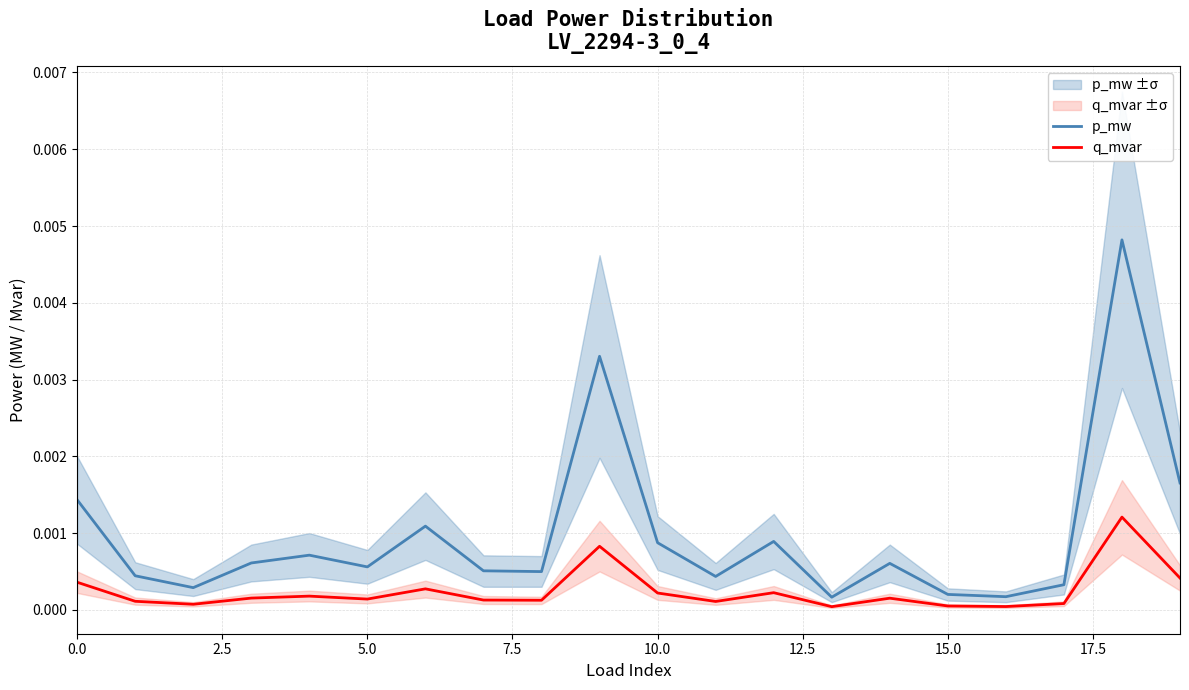

At which category is the sum across all series the highest?

18